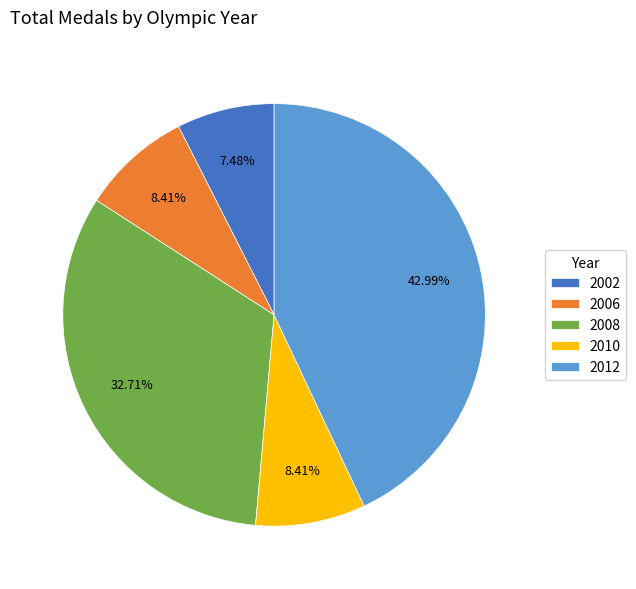

Count the number of slices in the pie.

5